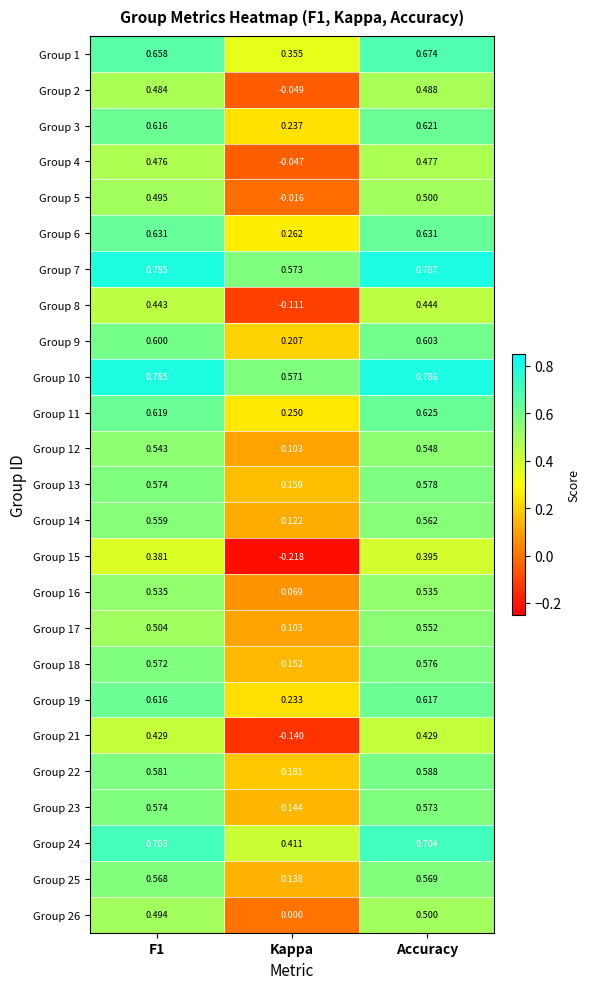

Where is Group 1 nearest to the value 0?

Kappa